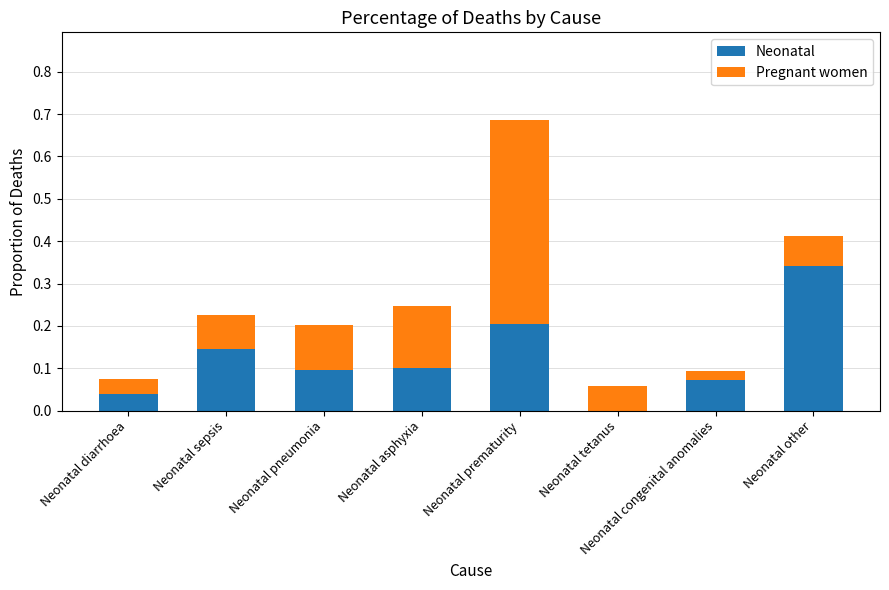

What is the total value across all series at Neonatal other?

0.4